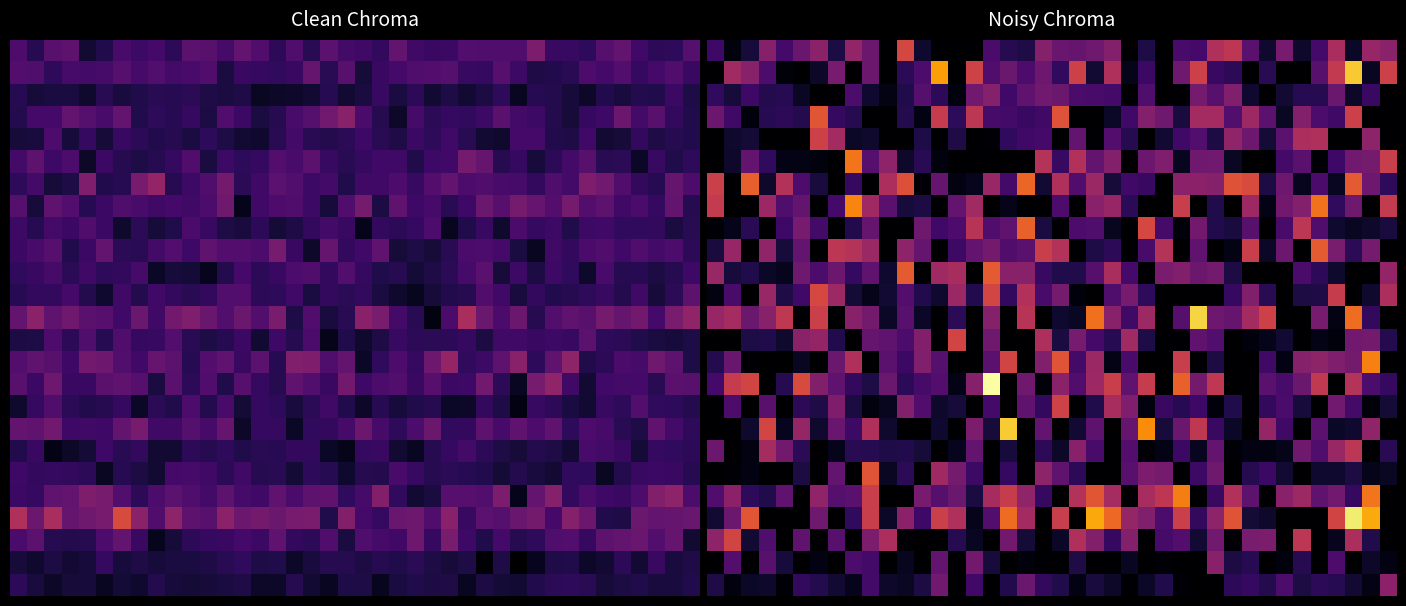

How many data points does each series have?

40